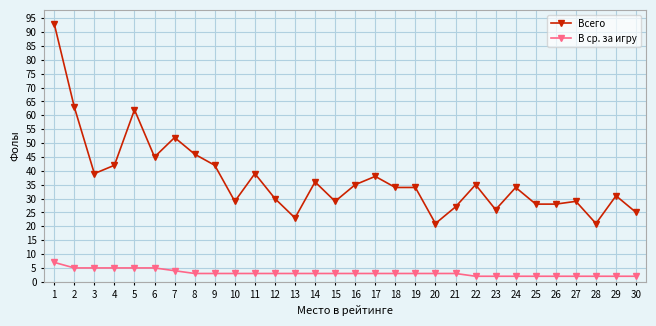

How many data points does each series have?

30